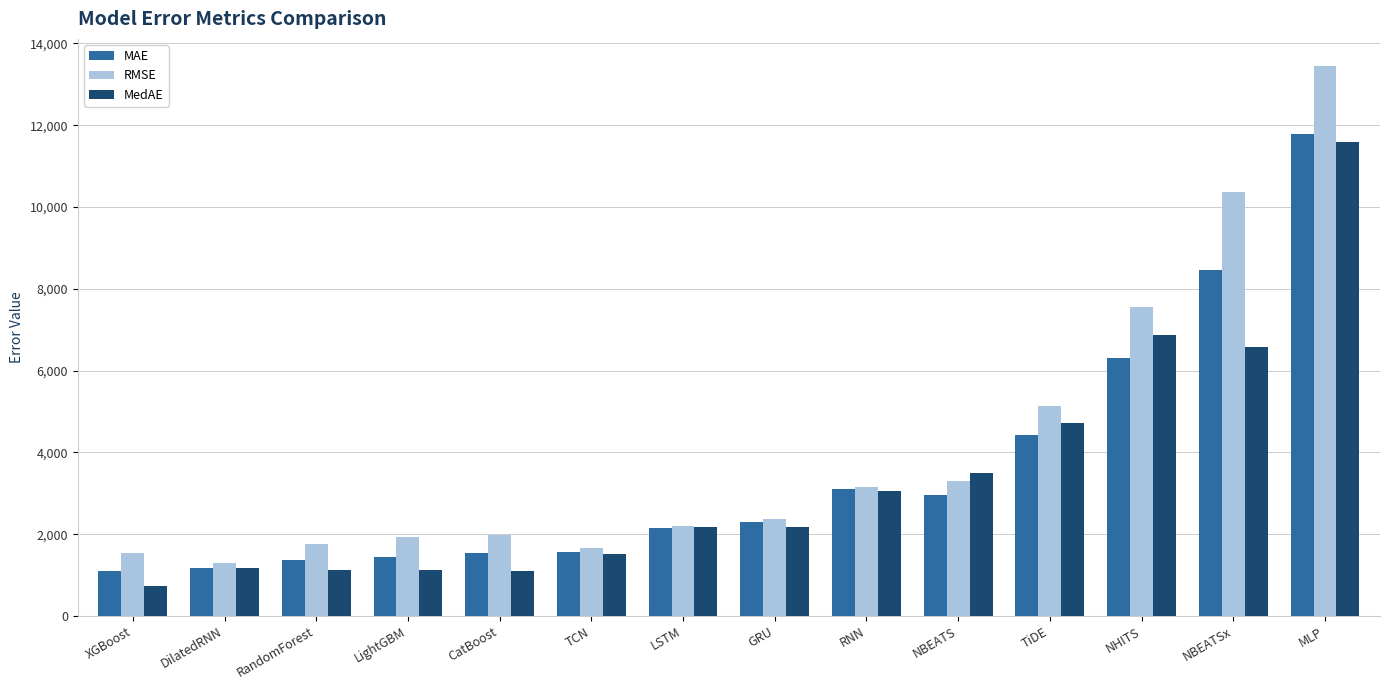

Is it true that RMSE equals 7197.6 at NBEATSx?

False